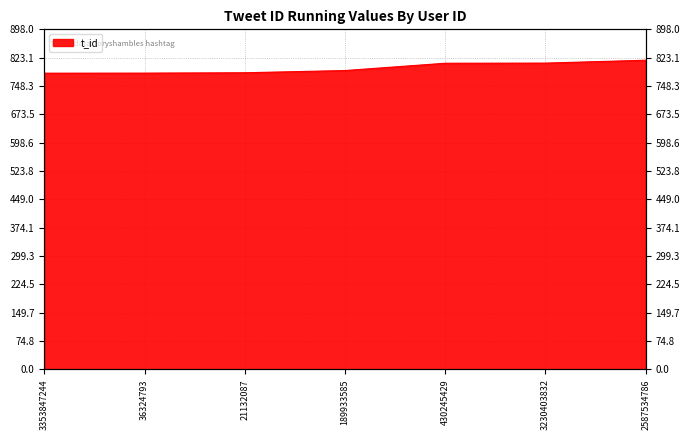

What is the change in value from 36324793 to 3230403832?

+26.5